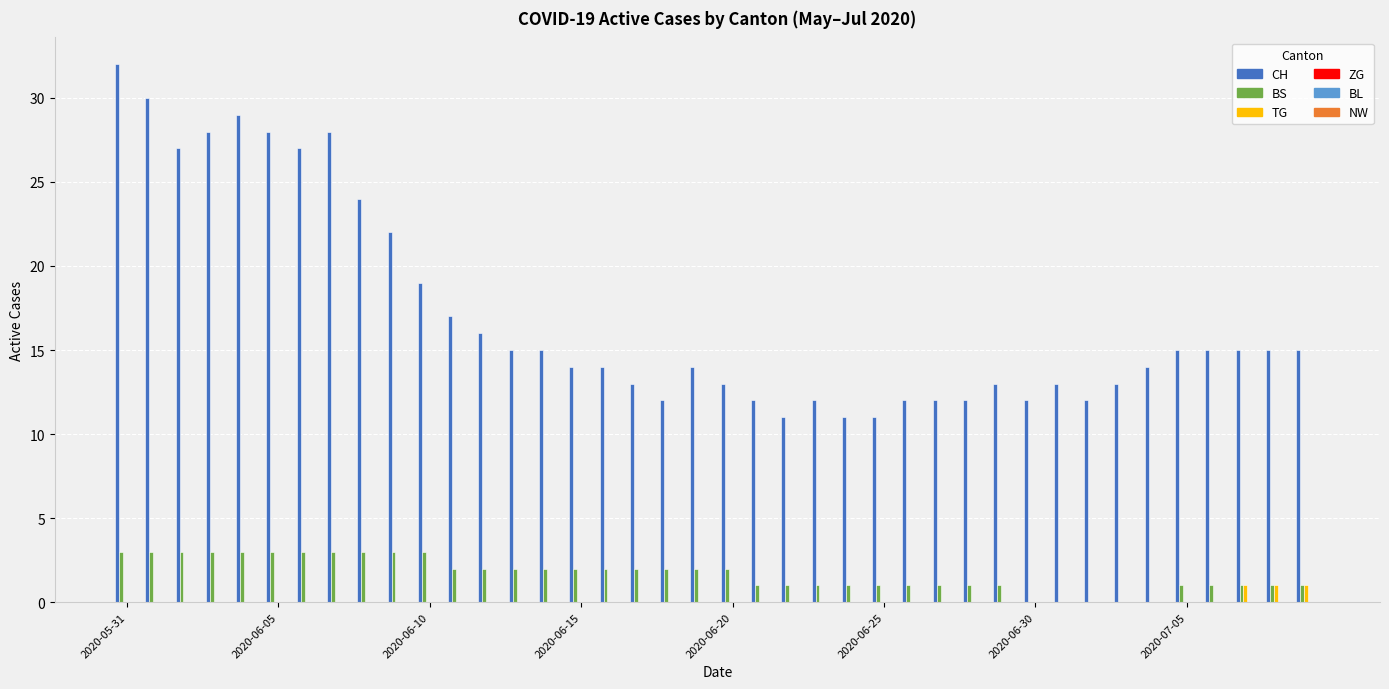

What is the sum of all BS values?

67